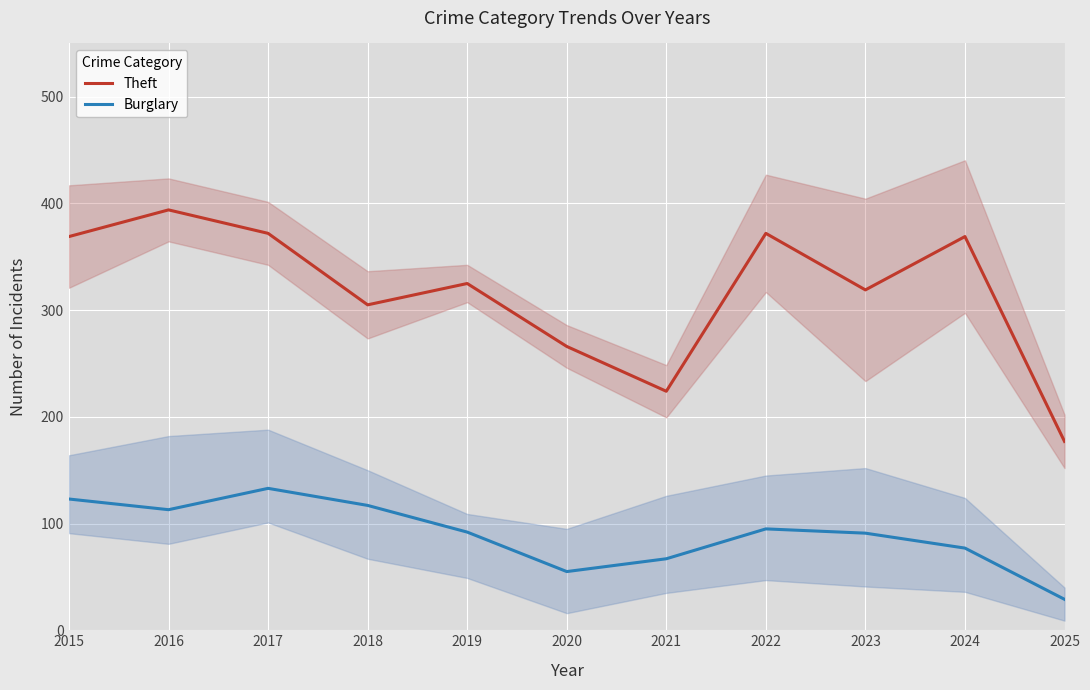

What is the total value across all series at 2024?

446